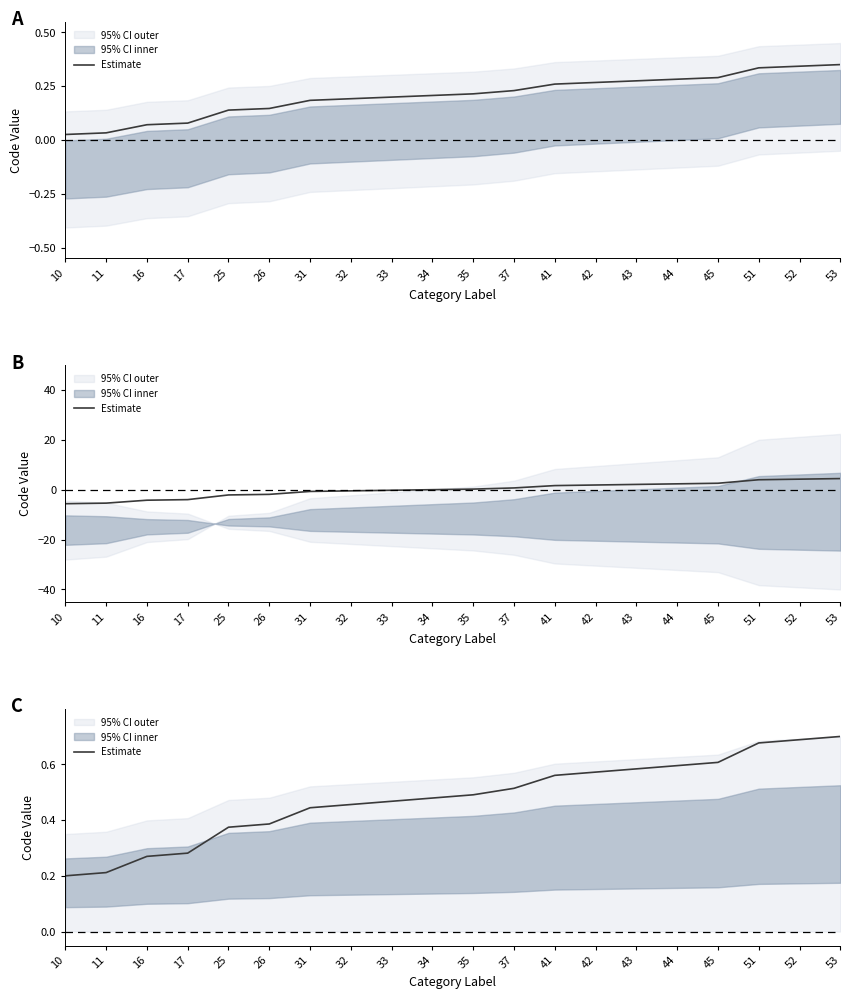

What is the value of the 8th point from the left?

0.5